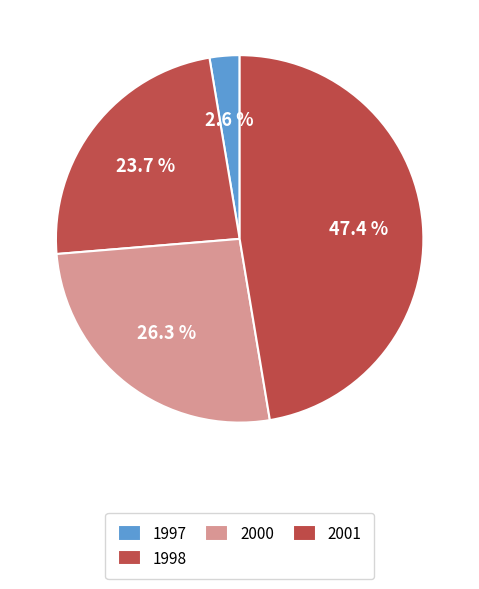

Count the number of slices in the pie.

4